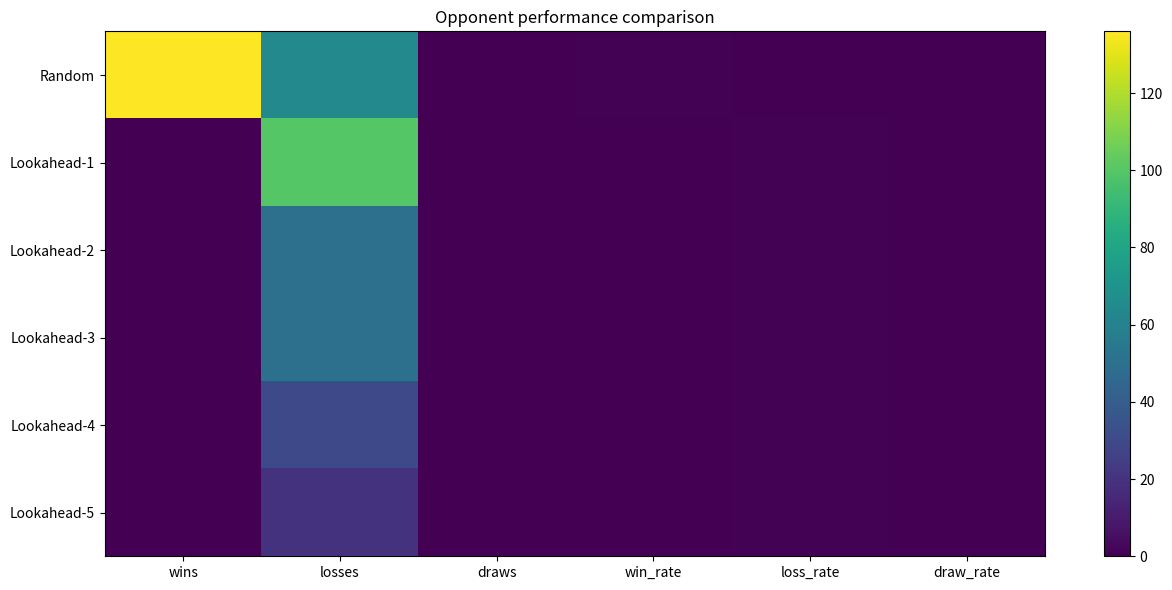

Rank the series at loss_rate from highest to lowest value.

Lookahead-1, Lookahead-2, Lookahead-3, Lookahead-4, Lookahead-5, Random